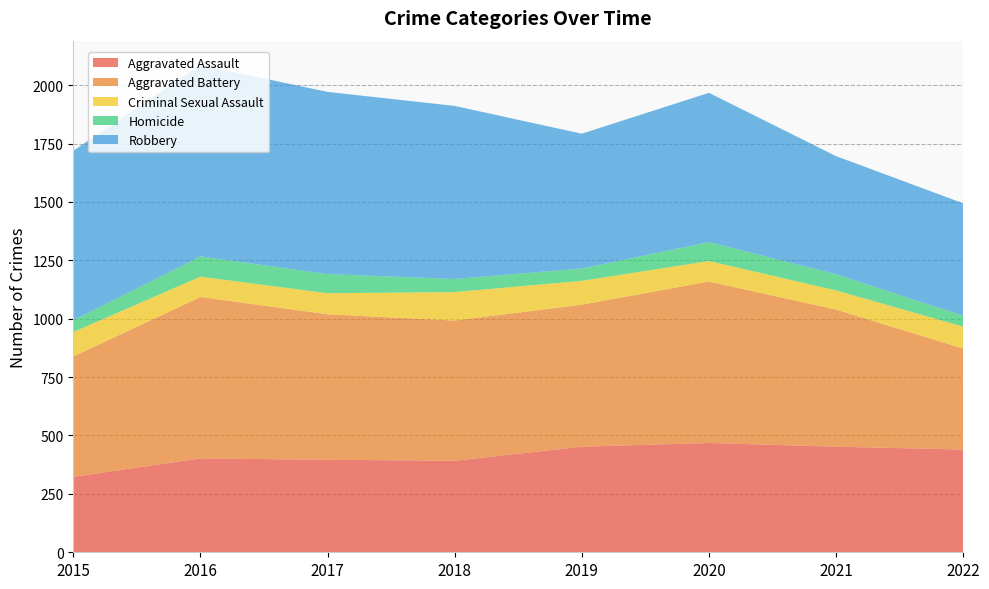

Reading right to left, extract all data points from this chart.

Aggravated Assault: 2022=440	2021=452	2020=468	2019=452	2018=392	2017=396	2016=402	2015=323
Aggravated Battery: 2022=432	2021=587	2020=691	2019=608	2018=600	2017=623	2016=691	2015=515
Criminal Sexual Assault: 2022=94	2021=82	2020=88	2019=102	2018=122	2017=90	2016=87	2015=105
Homicide: 2022=47	2021=69	2020=81	2019=53	2018=56	2017=82	2016=87	2015=50
Robbery: 2022=481	2021=506	2020=639	2019=577	2018=741	2017=780	2016=819	2015=726